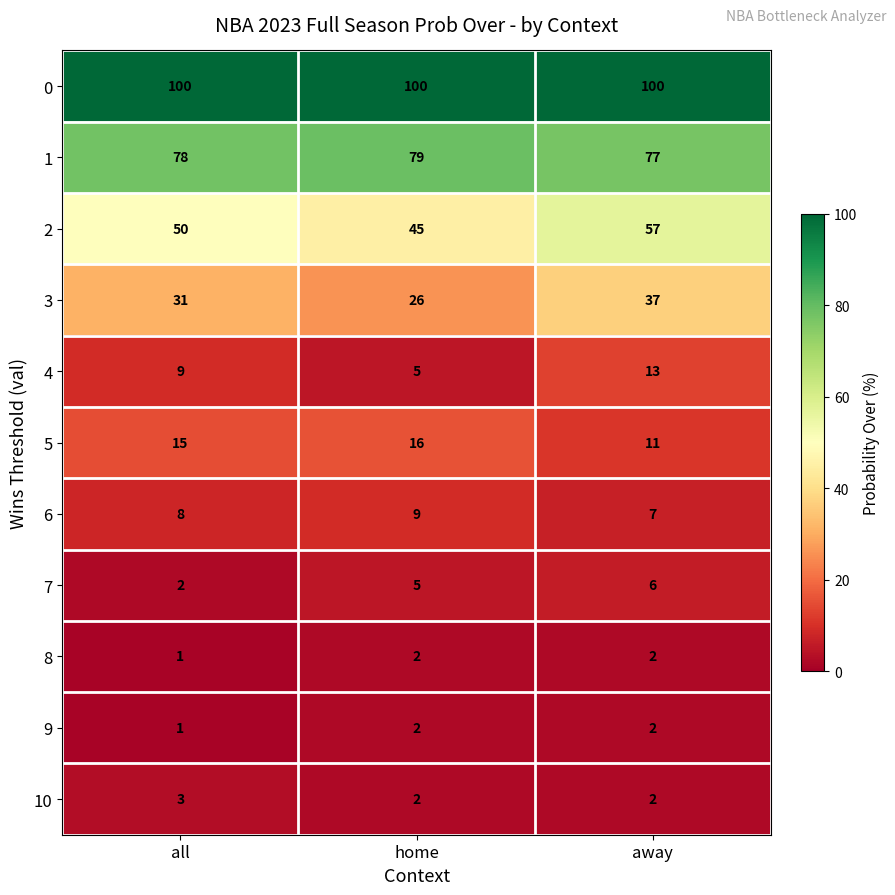

What is the sum of the 4 values at home and away?

18